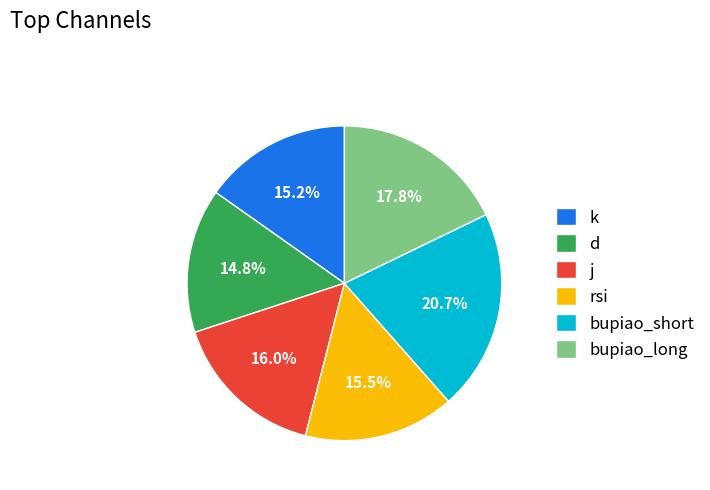

What portion of the pie excludes j?

84.0%